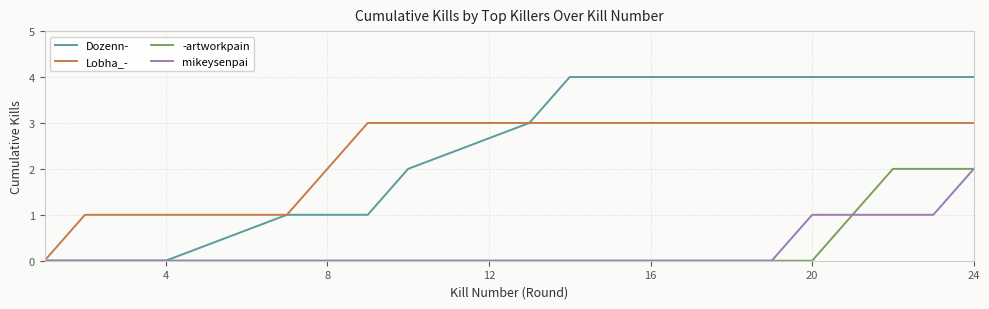

What is the maximum value shown in the chart?

4